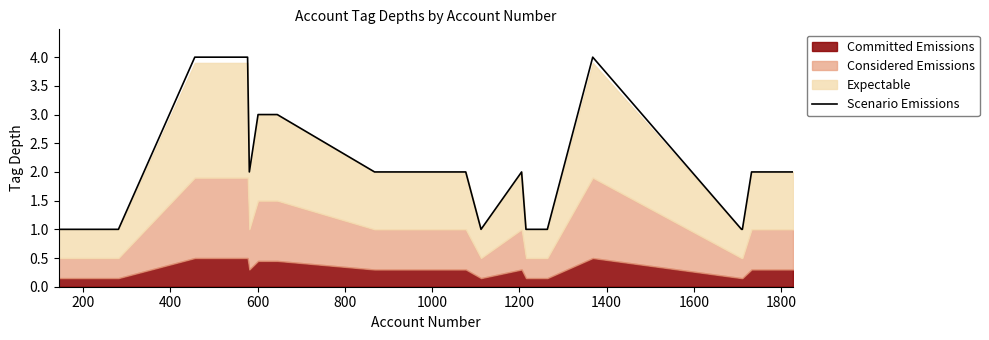

What is the difference between the maximum and minimum values?

3